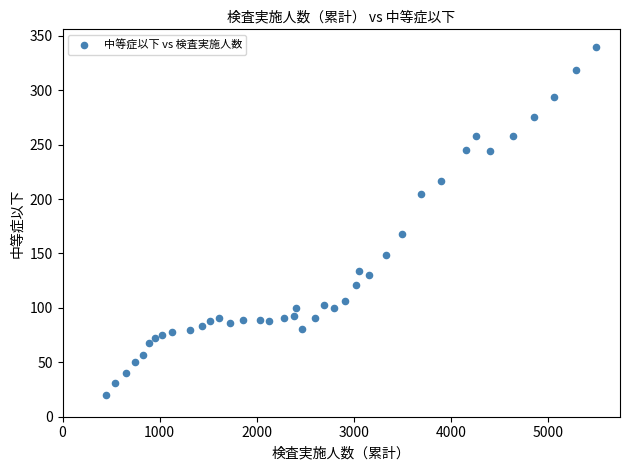

What is the range of Y values (max minus min)?

320